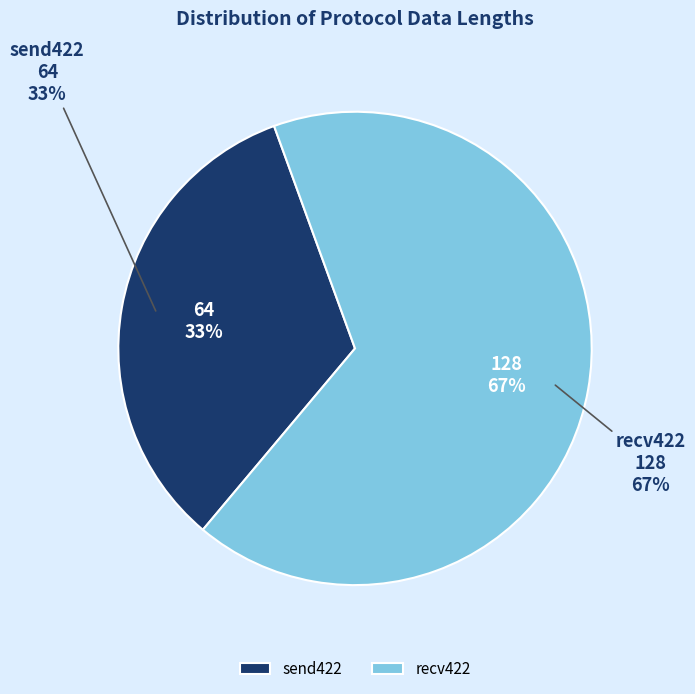

Does any single category account for the majority?

Yes